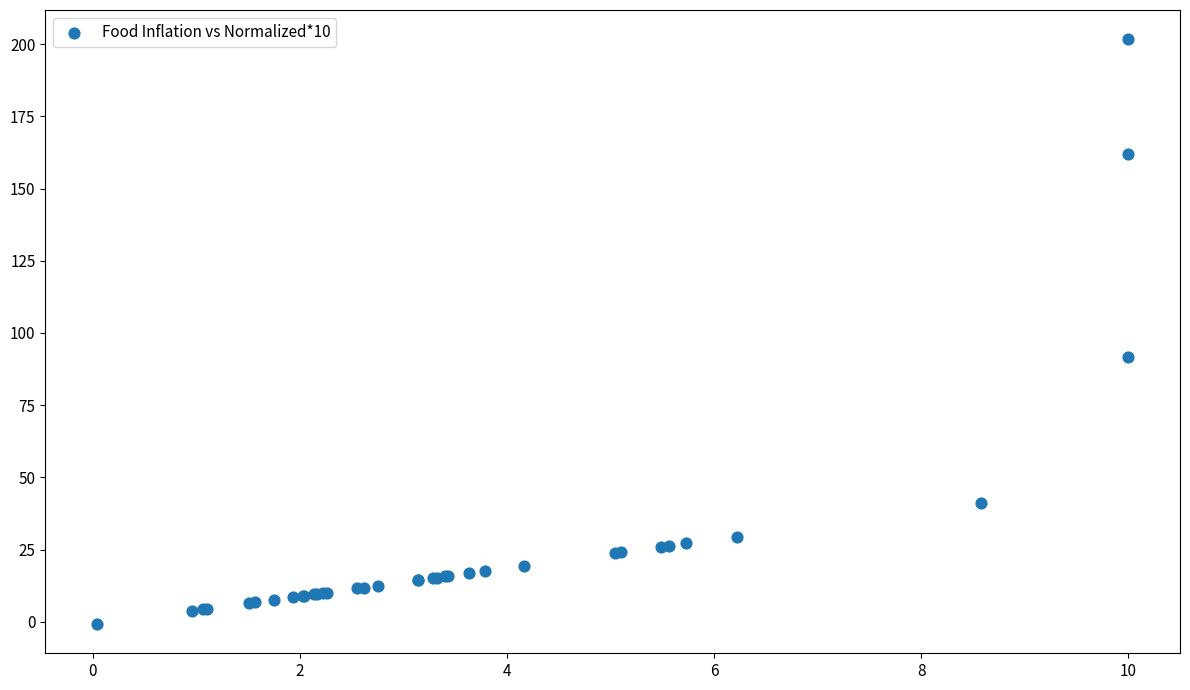

What Y value in the scatter plot is closest to 100?

91.6